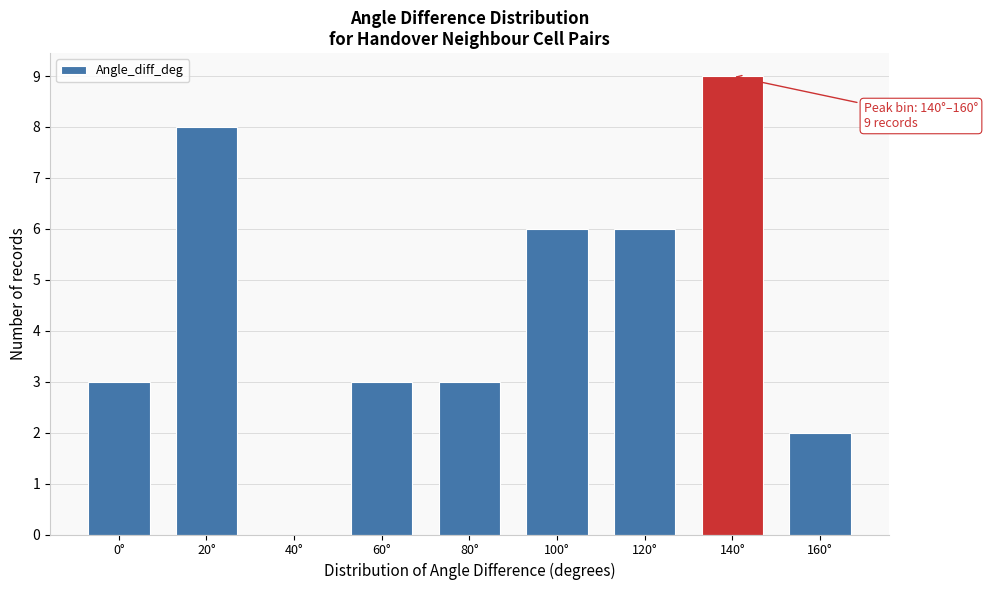

Reading right to left, extract all data points from this chart.

160°=2	140°=9	120°=6	100°=6	80°=3	60°=3	40°=0	20°=8	0°=3